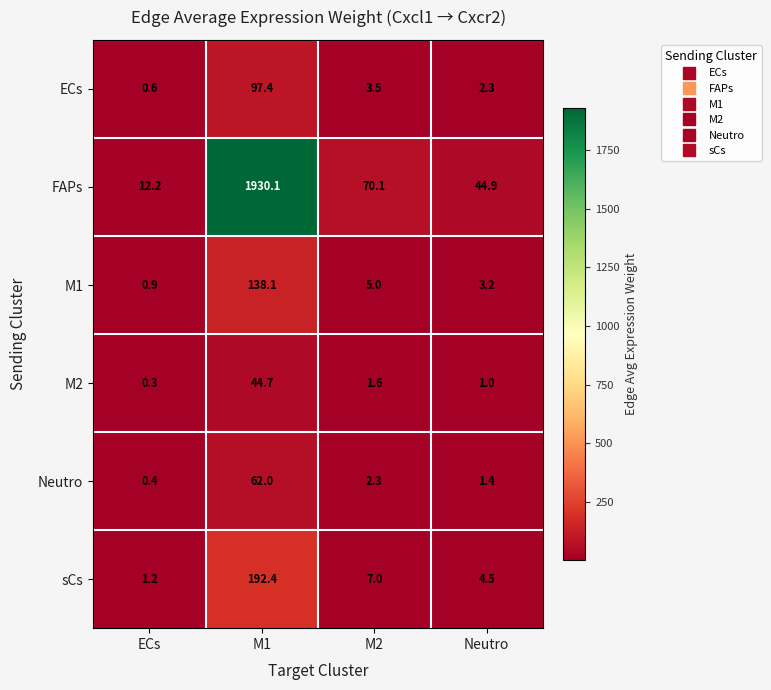

What is the spread (max minus min) of values at M2?

68.5